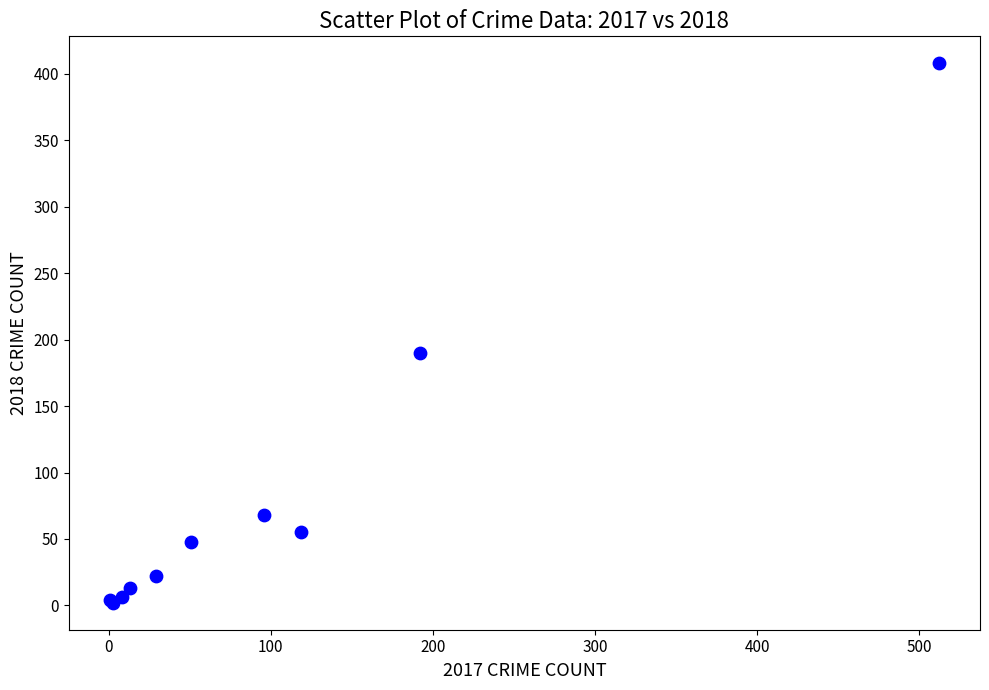

What Y value in the scatter plot is closest to 205?

190